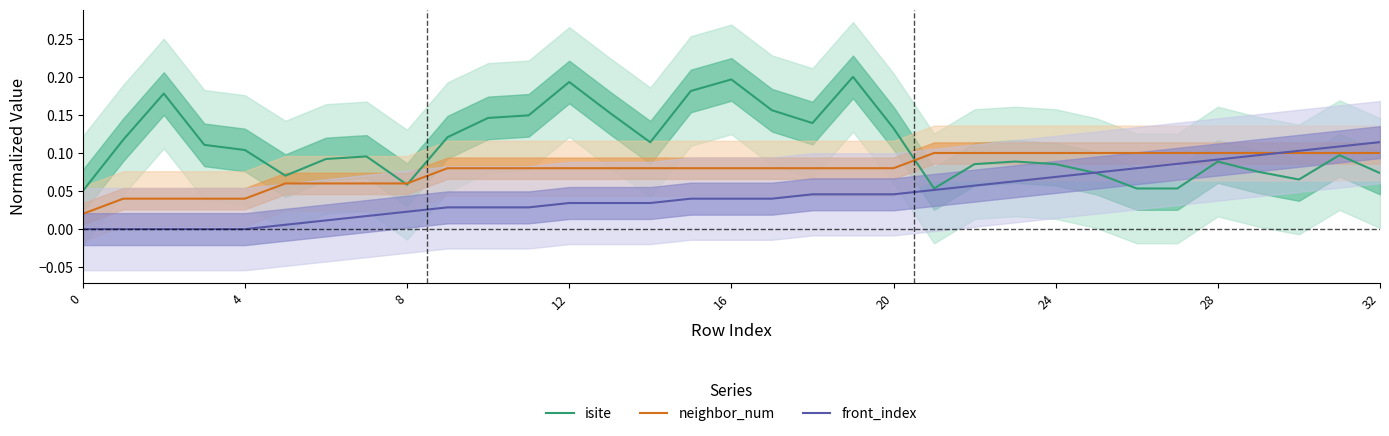

Between 12 and 26, which is larger?

12